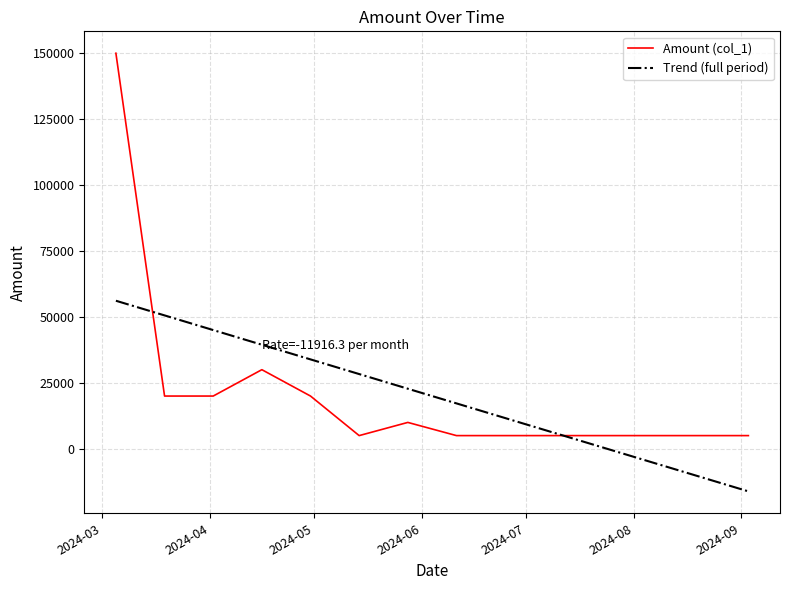

What is the smallest value displayed?

-16148.1